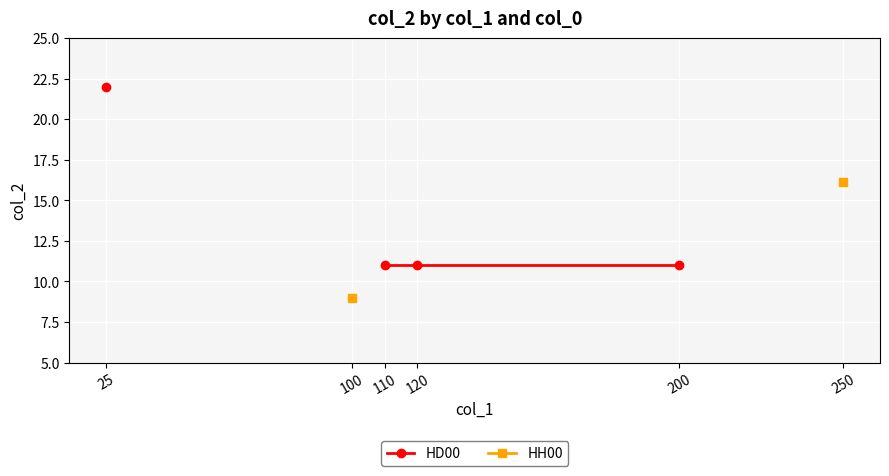

Which label corresponds to the largest value in the chart?

25